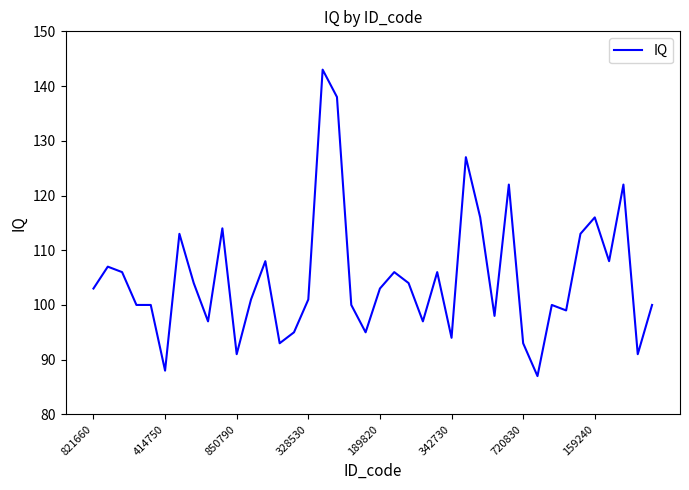

What is the difference between the maximum and minimum values?

56